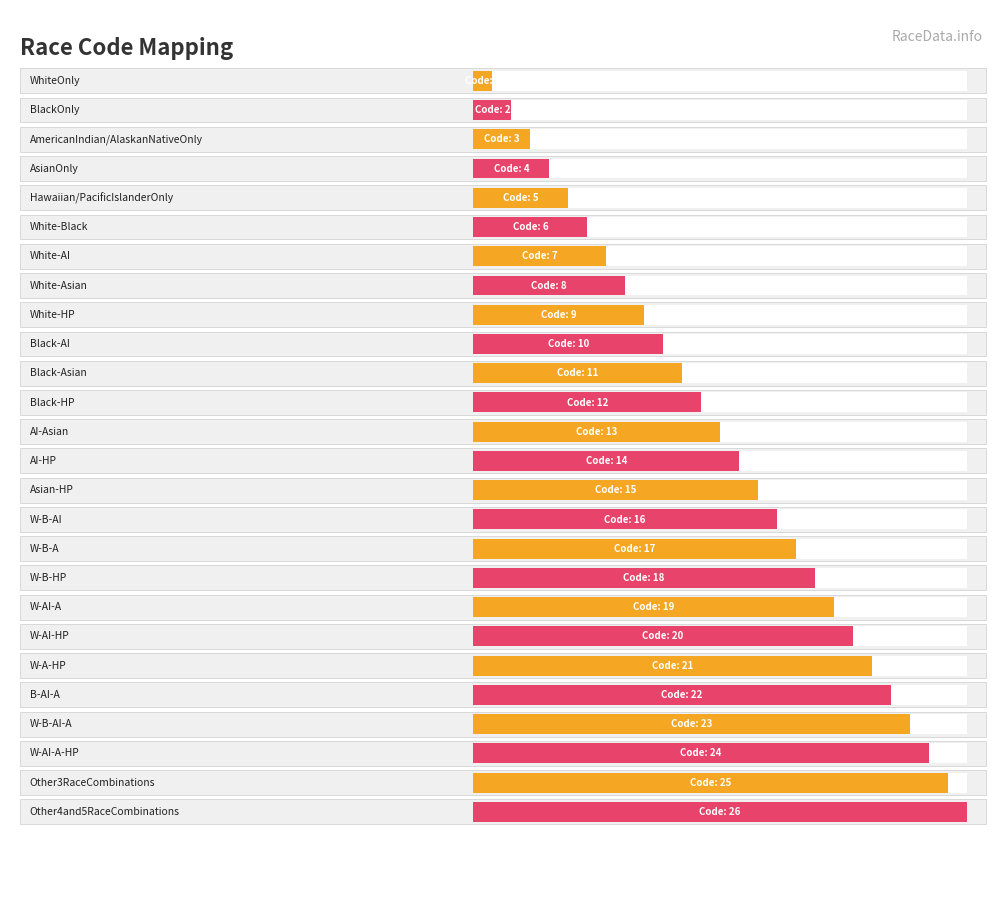

What value does the data have at White-HP, to the nearest 5?

10